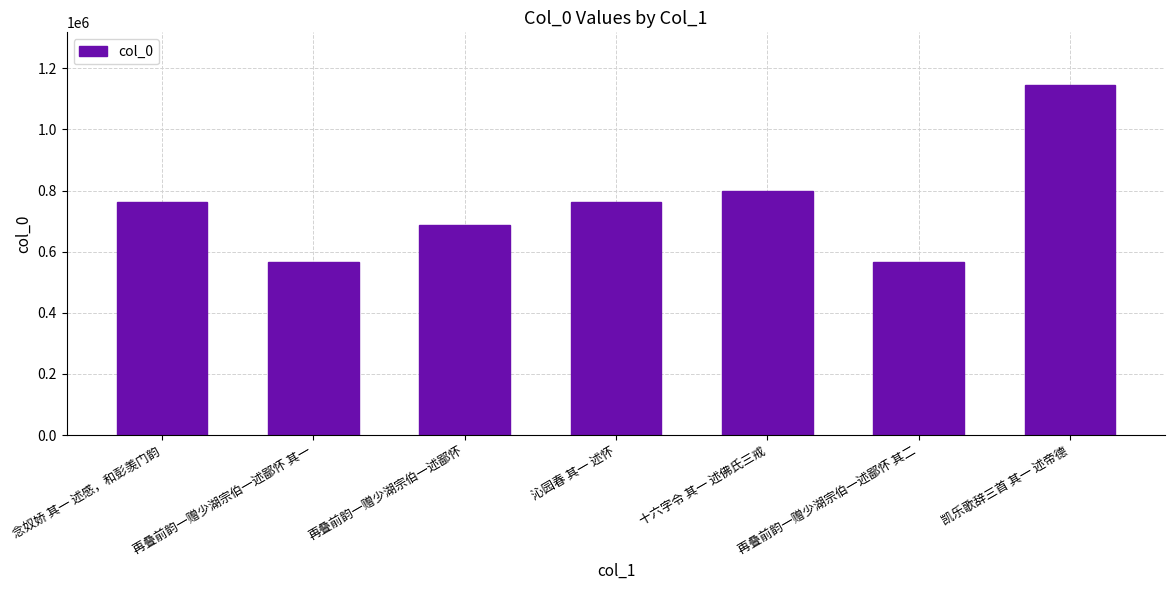

Between 再叠前韵一赠少湖宗伯一述鄙怀 and 沁园春 其一 述怀, which is larger?

沁园春 其一 述怀